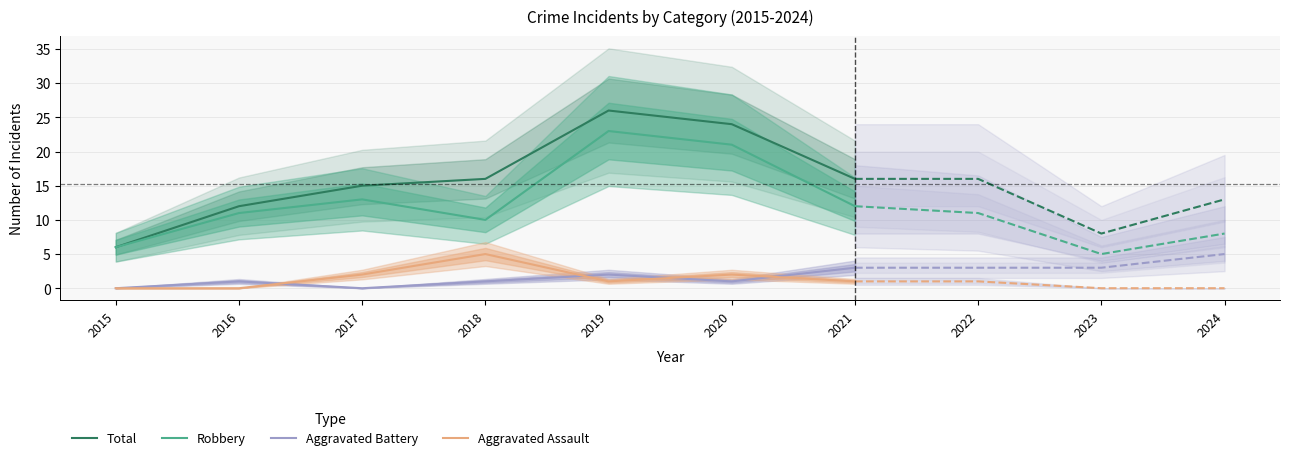

At which category is the sum across all series the highest?

2019